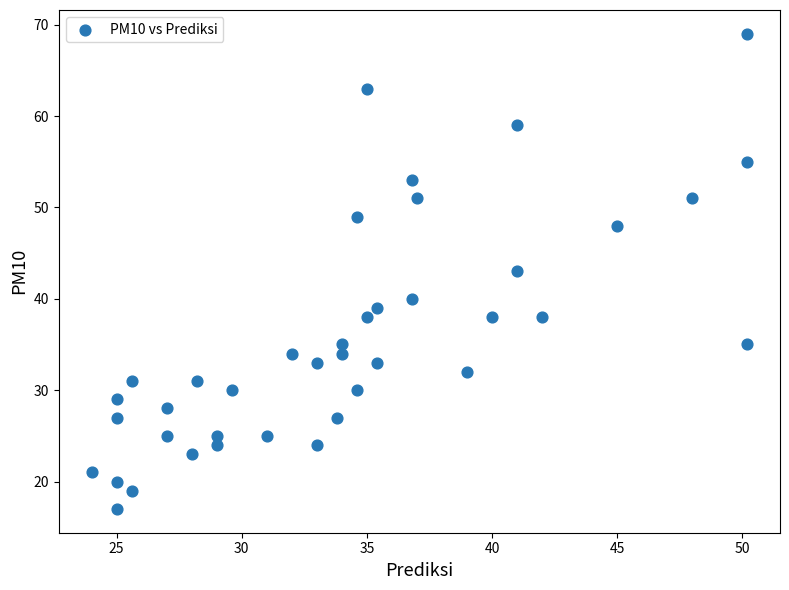

What Y value in the scatter plot is closest to 42?

43.0